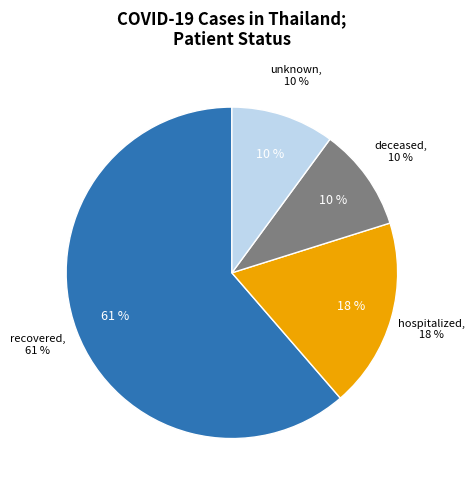

Does any single category account for the majority?

Yes